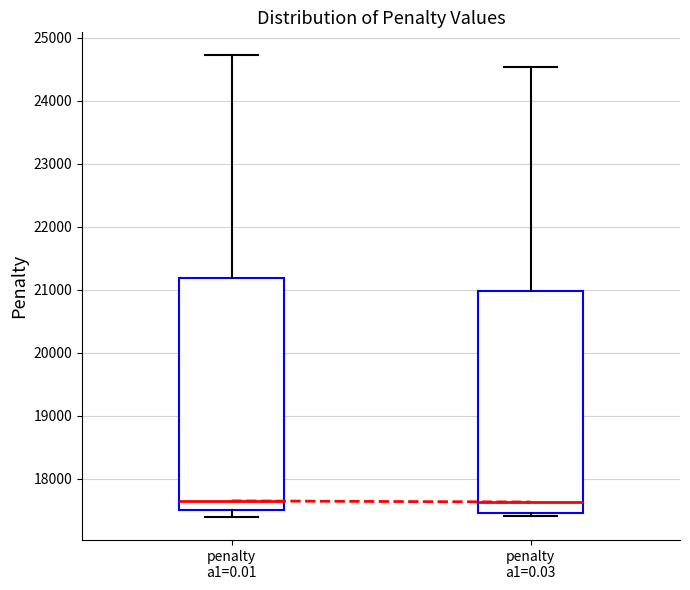

Which box is the tallest, from its lower edge to its upper edge?

penalty a1=0.01